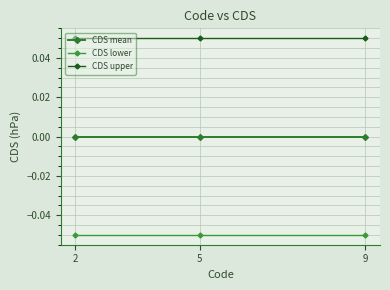

What is the spread (max minus min) of values at 5?

0.1